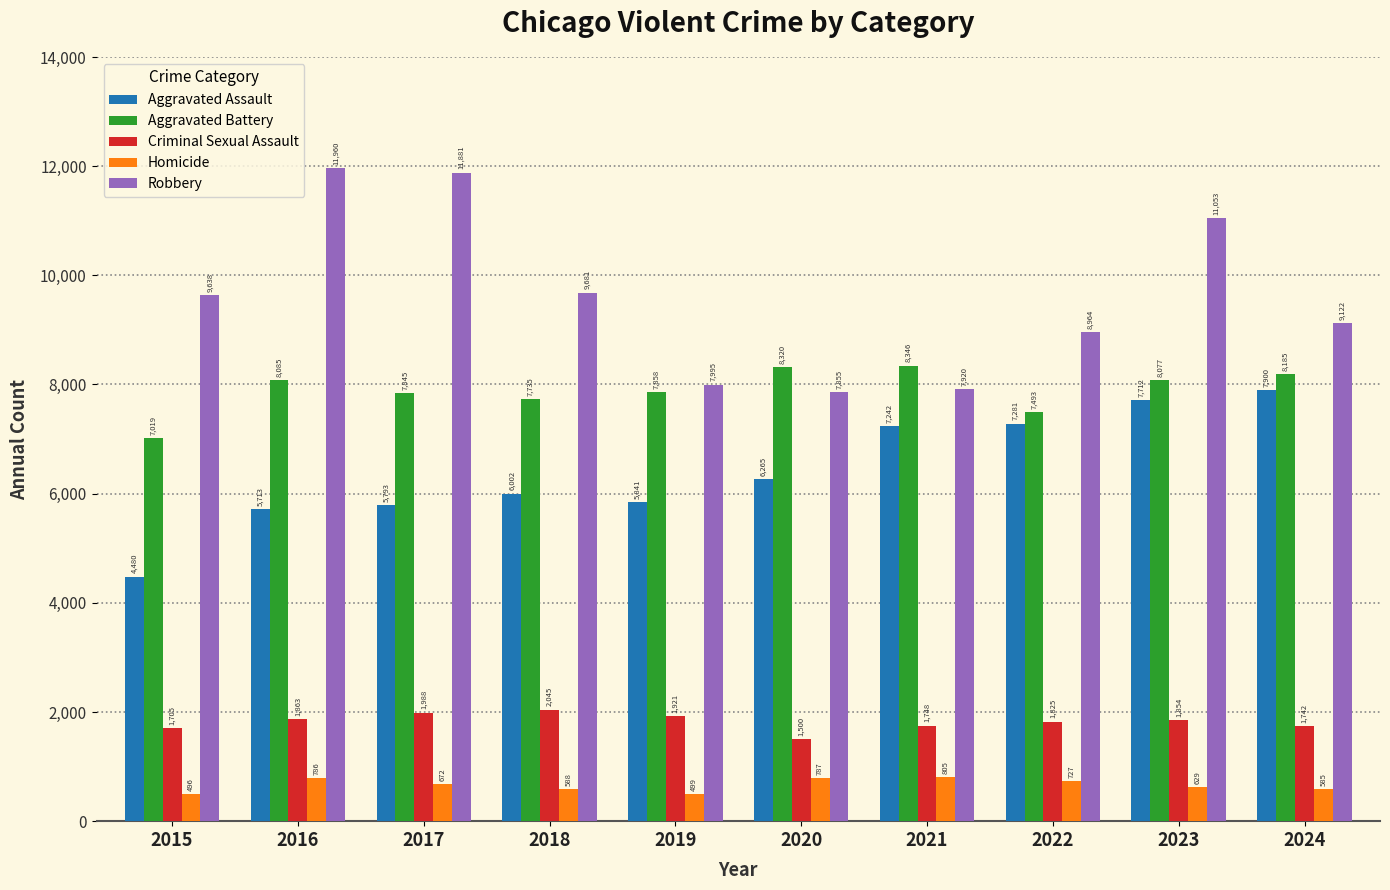

Which series changed the most between 2021 and 2023?

Robbery